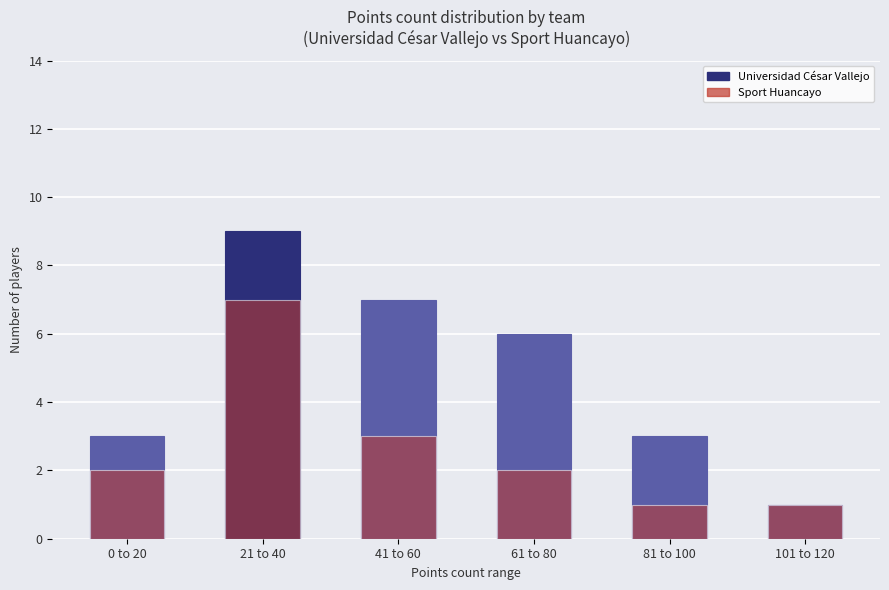

What is the total value across all series at 61 to 80?

8